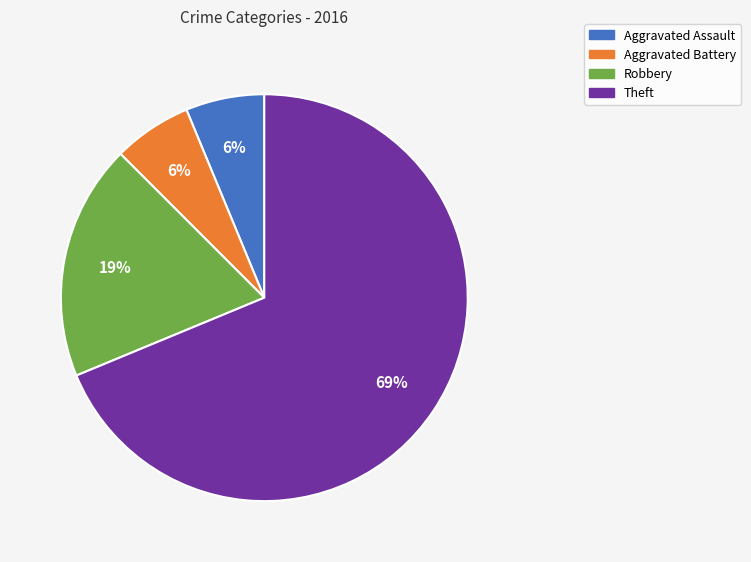

To the nearest percent, what is the average slice percentage?

25%